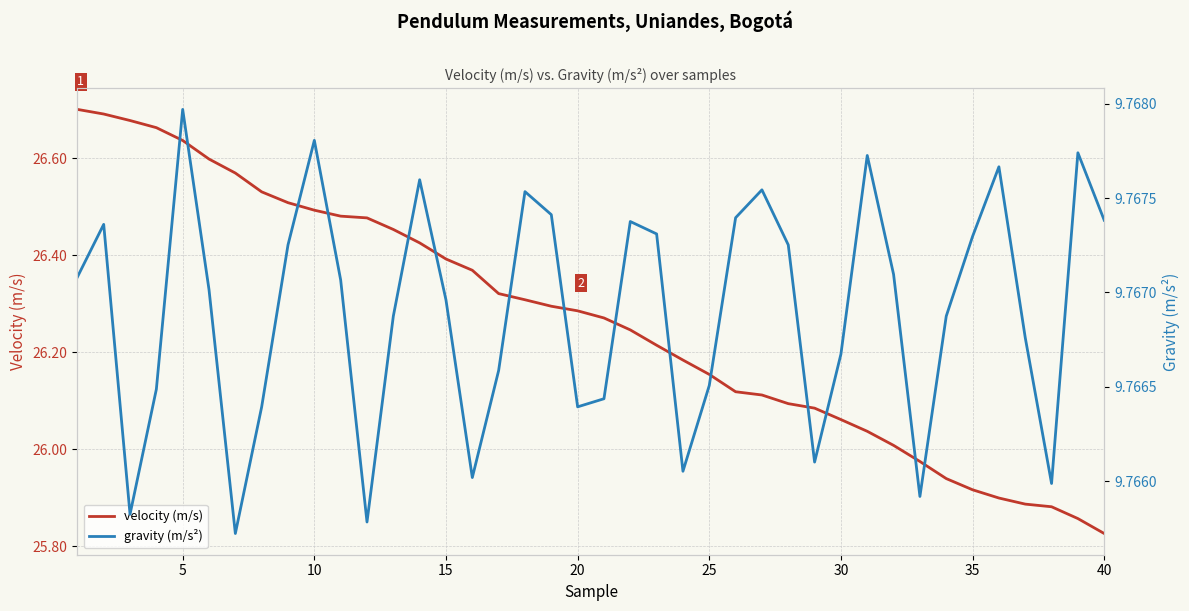

Reading left to right, extract all data points from this chart.

velocity (m/s): 26.7	26.7	26.7	26.7	26.6	26.6	26.6	26.5	26.5	26.5	26.5	26.5	26.5	26.4	26.4	26.4	26.3	26.3	26.3	26.3	26.3	26.2	26.2	26.2	26.2	26.1	26.1	26.1	26.1	26.1	26.0	26.0	26.0	25.9	25.9	25.9	25.9	25.9	25.9	25.8
gravity (m/s²): 9.8	9.8	9.8	9.8	9.8	9.8	9.8	9.8	9.8	9.8	9.8	9.8	9.8	9.8	9.8	9.8	9.8	9.8	9.8	9.8	9.8	9.8	9.8	9.8	9.8	9.8	9.8	9.8	9.8	9.8	9.8	9.8	9.8	9.8	9.8	9.8	9.8	9.8	9.8	9.8